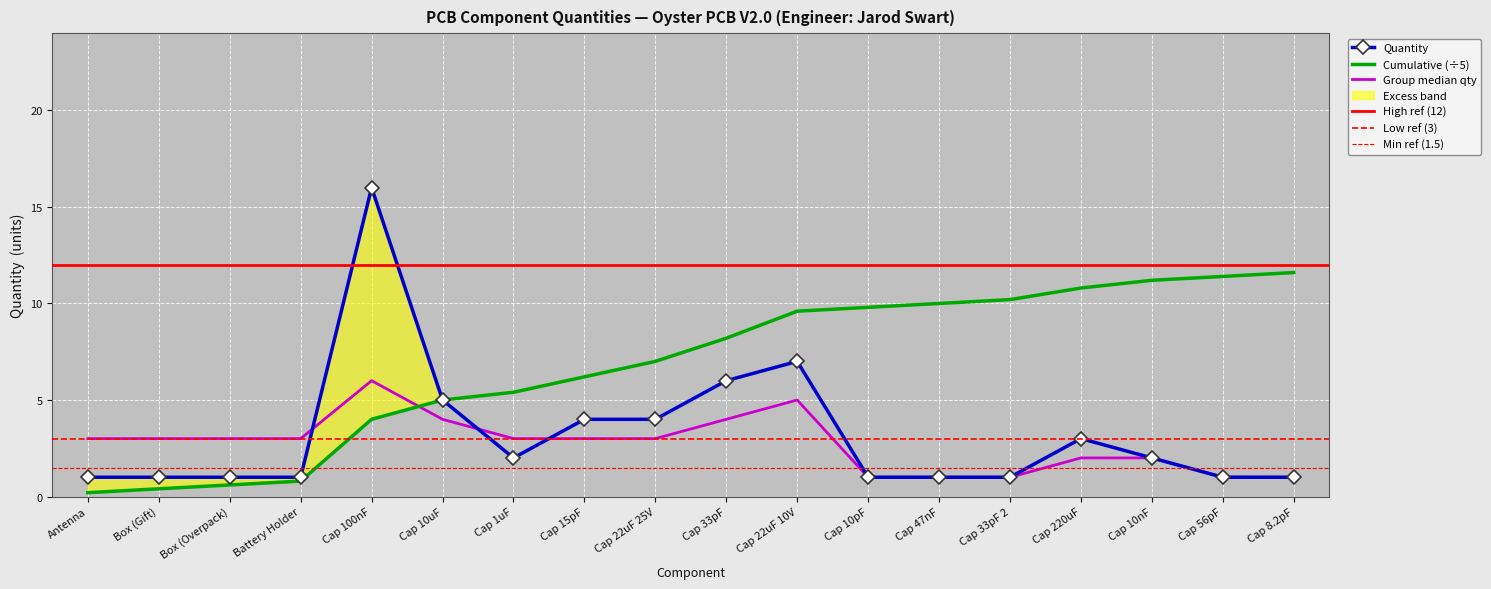

The Quantity series shows 3.6 at Cap 22uF 10V. True or false?

False